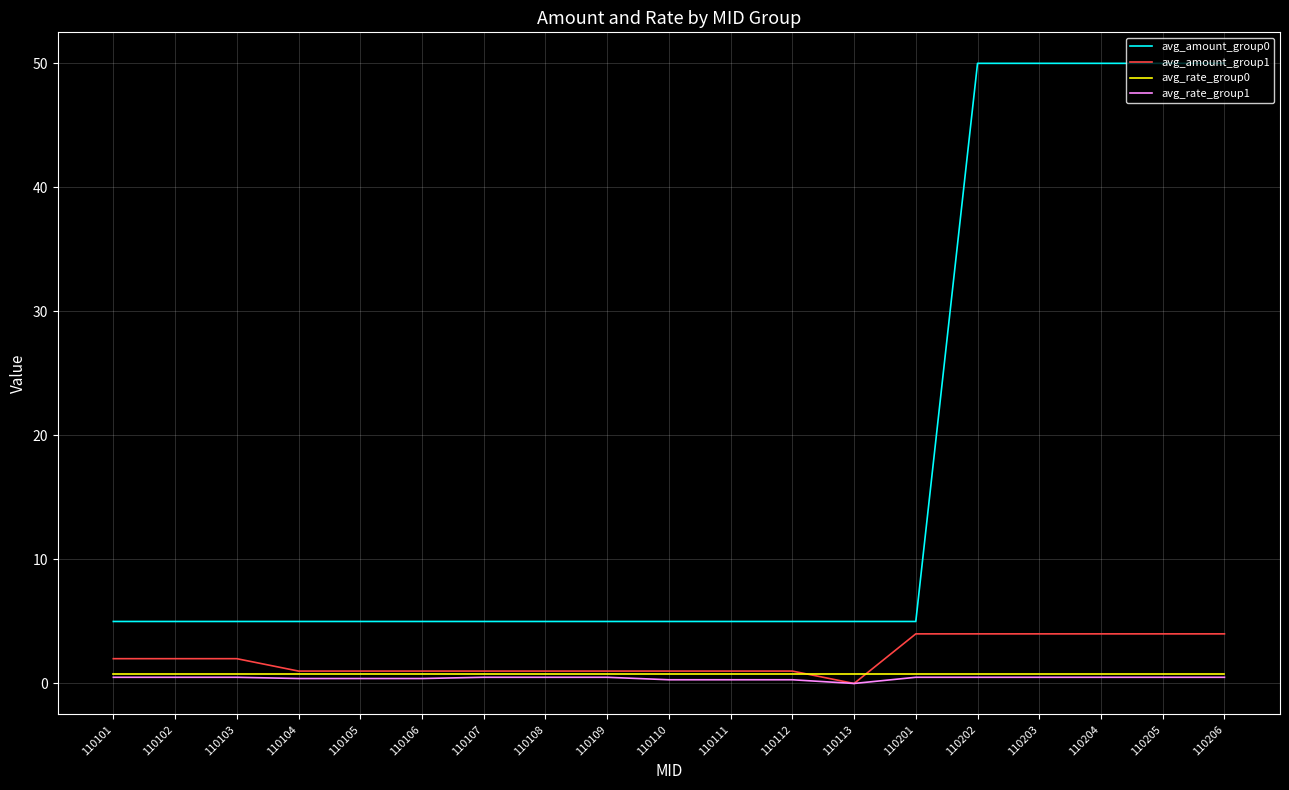

What is the difference between the maximum and second lowest values in the avg_amount_group0 series?

45.0